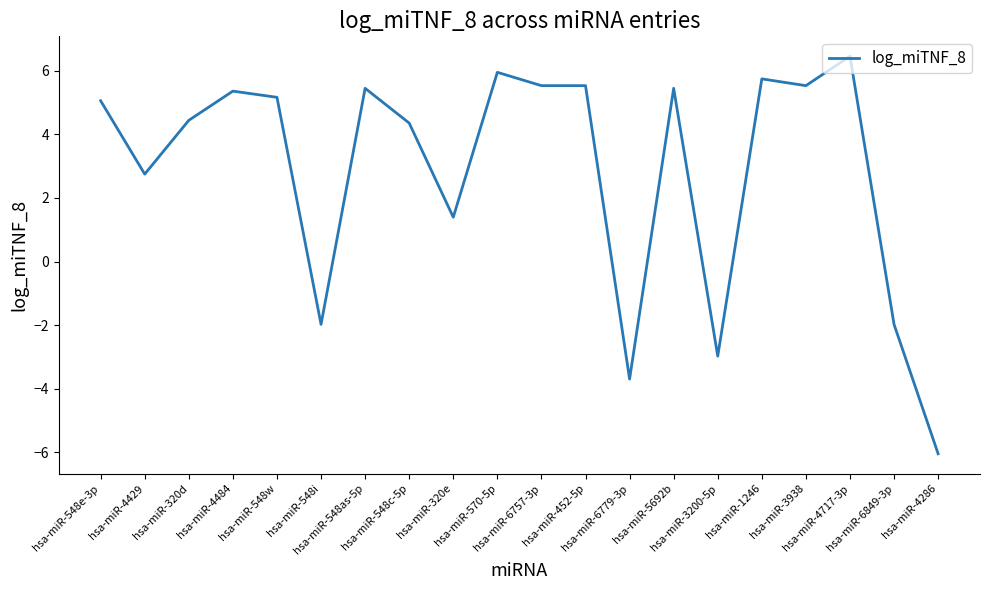

Reading left to right, list all the values displayed in this chart.

5.1	2.8	4.4	5.4	5.2	-2.0	5.5	4.4	1.4	6.0	5.5	5.5	-3.7	5.5	-3.0	5.8	5.5	6.5	-2.0	-6.1